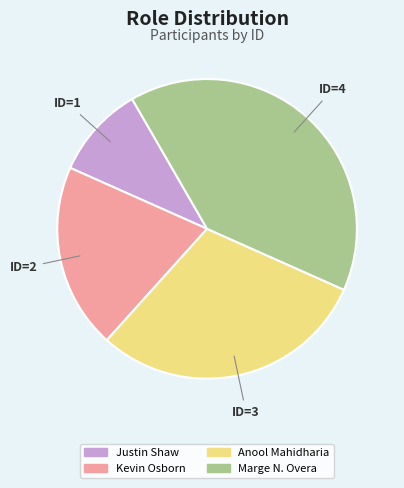

What is the smallest slice in the pie chart?

Justin Shaw